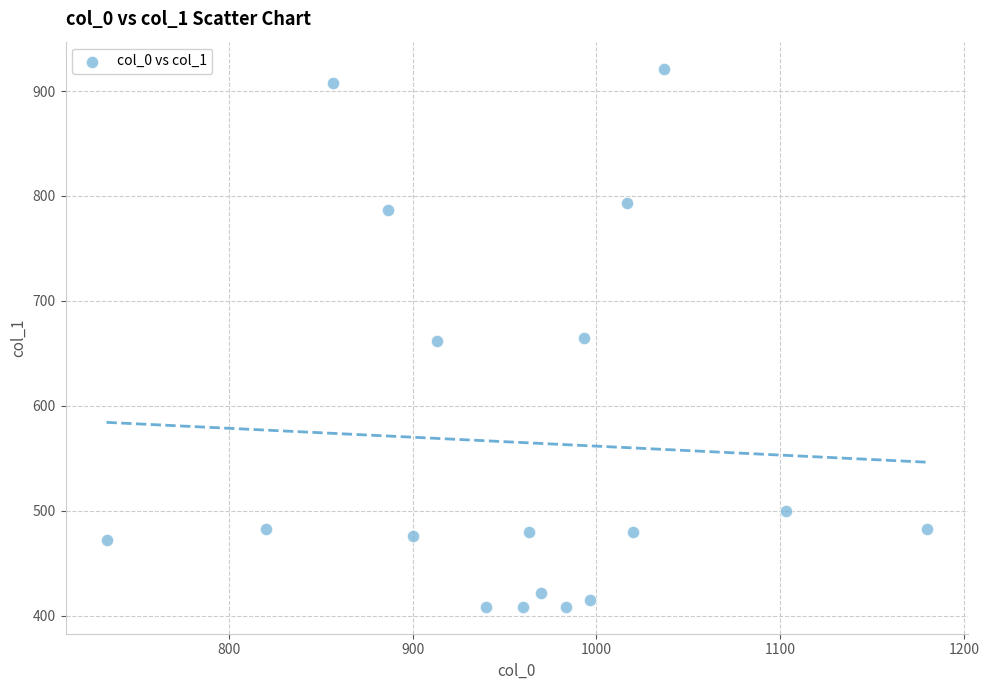

What is the range of Y values (max minus min)?

513.0